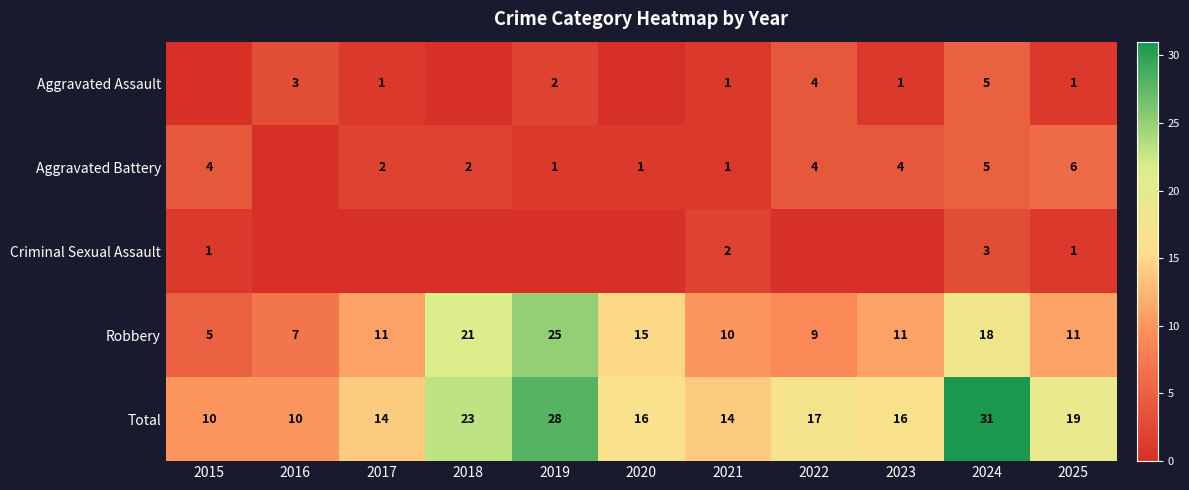

What is the lowest value of the Robbery series?

5